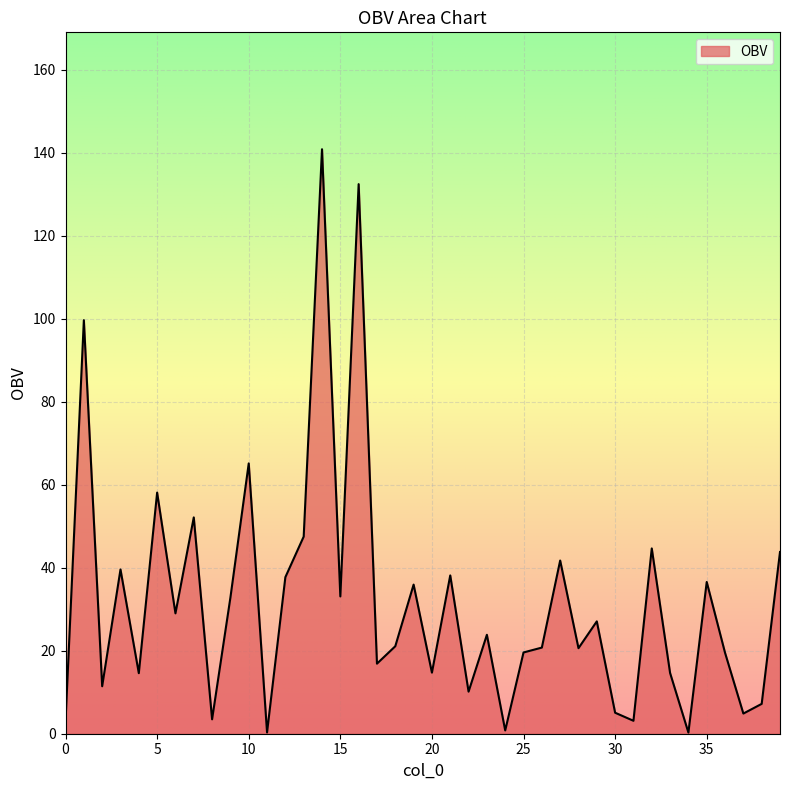

What is the difference between the maximum and minimum values?

140.5